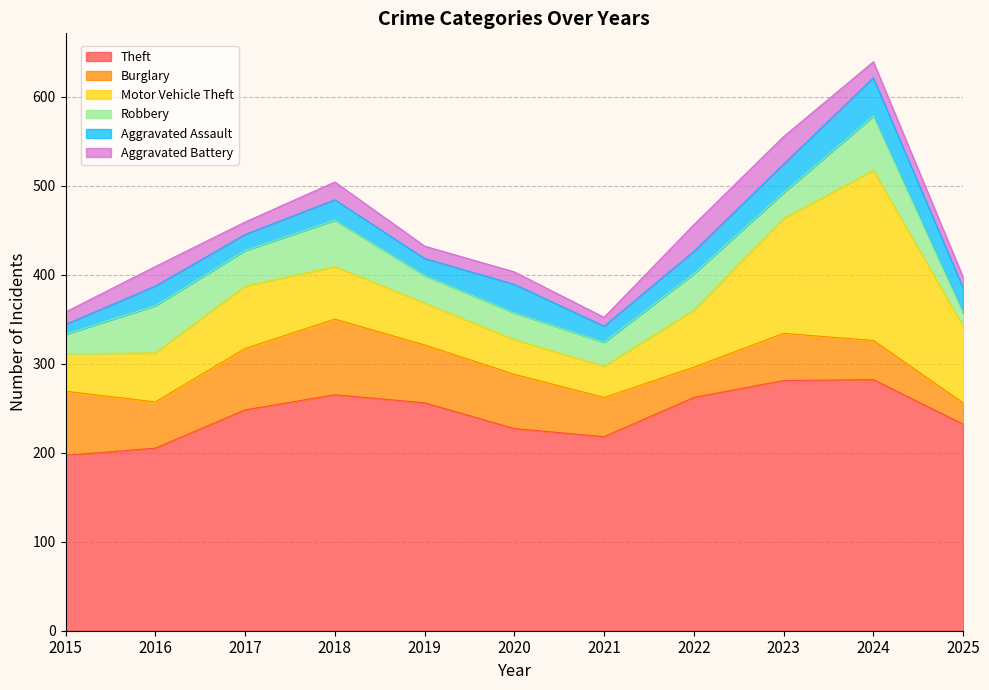

How many series are shown in this chart?

6